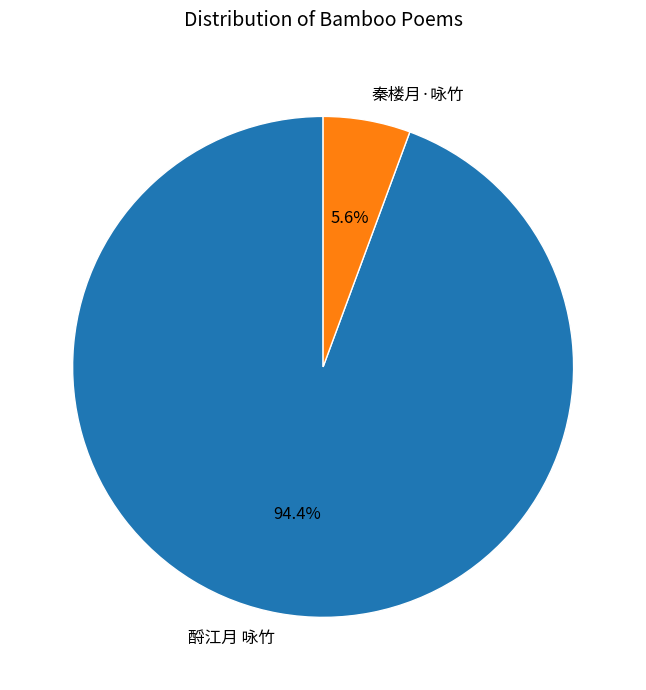

Rank the categories by value from highest to lowest.

酹江月 咏竹, 秦楼月·咏竹